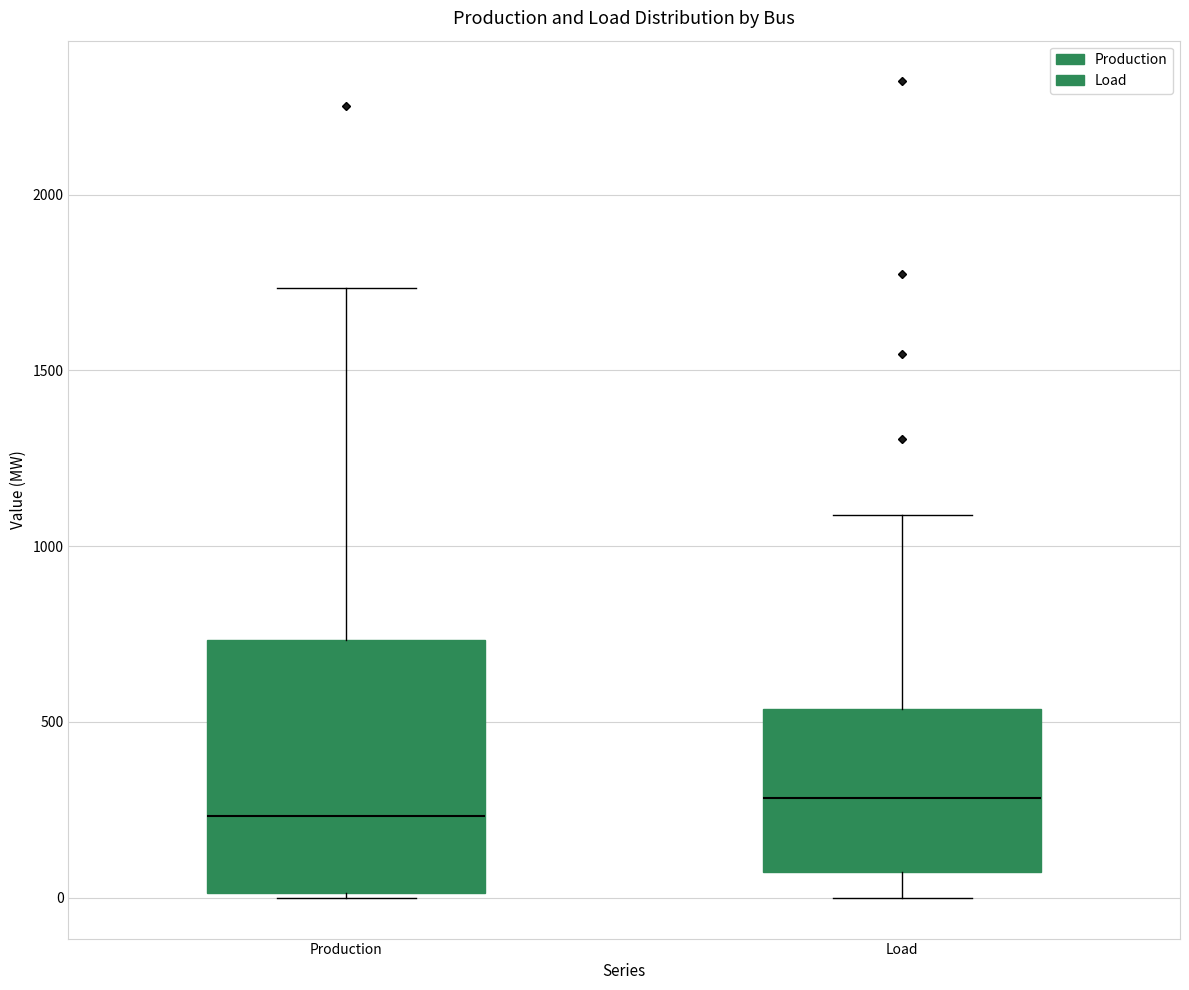

Reading left to right, transcribe this box plot: for each box, give where its median line is, the range the box spans, and where its two whiskers end, as read against the y-axis. The values are not printed on the chart, so give them approximately, as read against the axis.

Production: median 250, box 0 to 750, whiskers 0 to 1750
Load: median 300, box 50 to 550, whiskers 0 to 1100